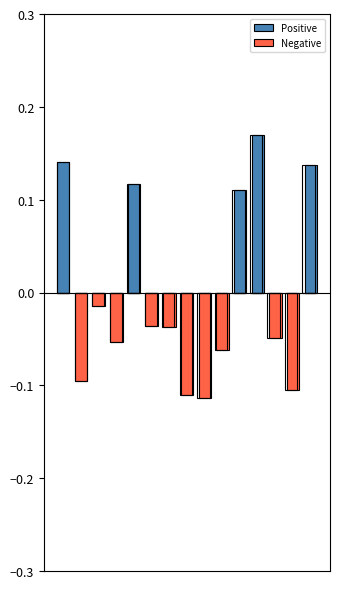

List the labels in order of Positive value, largest first.

11, 0, 14, 4, 10, 1, 2, 3, 5, 6, 7, 8, 9, 12, 13